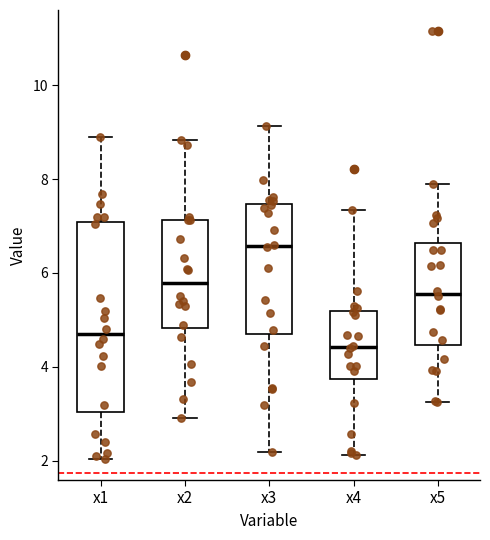

Reading left to right, read every box against the y-axis: the position of its median line, the range the box covers, and the ends of its whiskers. The values are not printed on the chart, so give them approximately, as read against the axis.

x1: median 4.6, box 3.0 to 7.0, whiskers 2.0 to 9.0
x2: median 5.8, box 4.8 to 7.2, whiskers 3.0 to 8.8
x3: median 6.6, box 4.8 to 7.4, whiskers 2.2 to 9.2
x4: median 4.4, box 3.8 to 5.2, whiskers 2.2 to 7.4
x5: median 5.6, box 4.4 to 6.6, whiskers 3.2 to 7.8